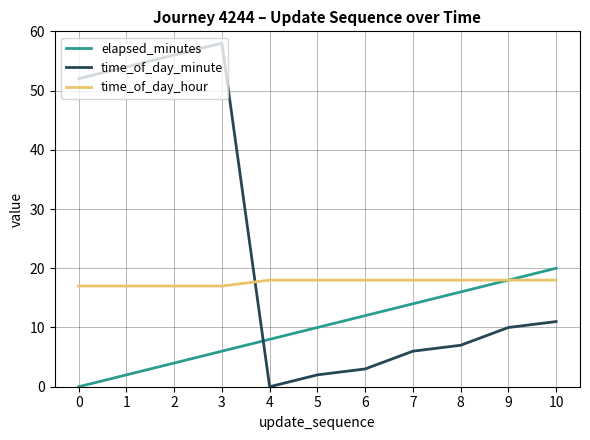

True or false: time_of_day_minute and elapsed_minutes intersect in this chart.

True